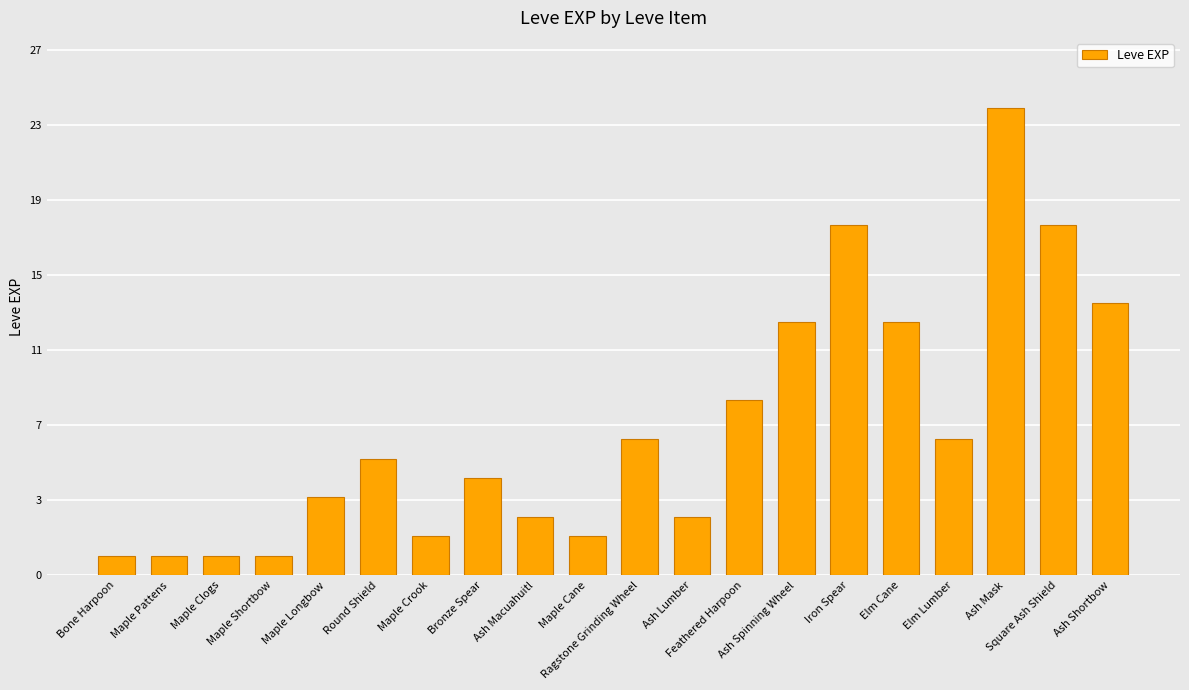

List the labels in order of value, largest first.

Ash Mask, Iron Spear, Square Ash Shield, Ash Shortbow, Ash Spinning Wheel, Elm Cane, Feathered Harpoon, Ragstone Grinding Wheel, Elm Lumber, Round Shield, Bronze Spear, Maple Longbow, Ash Macuahuitl, Ash Lumber, Maple Crook, Maple Cane, Bone Harpoon, Maple Pattens, Maple Clogs, Maple Shortbow